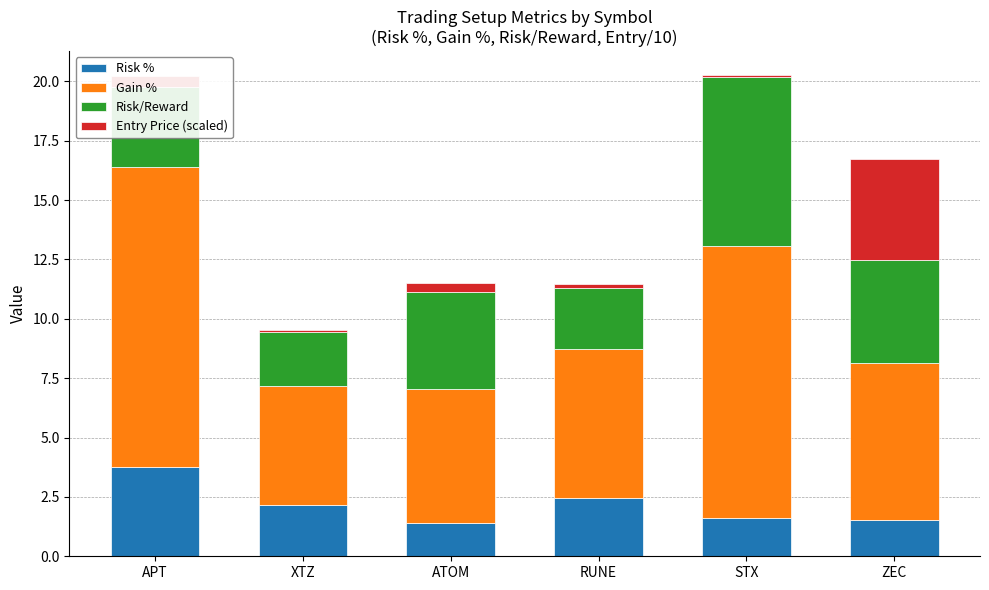

Is it true that Risk % equals 2.4 at RUNE?

True